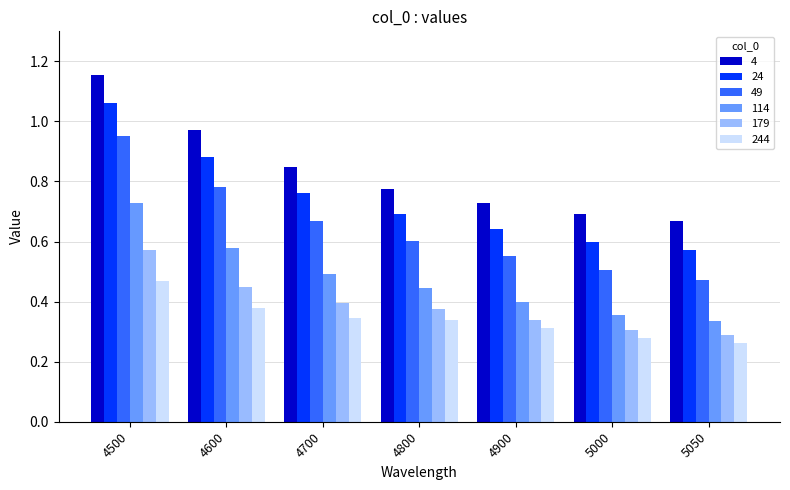

Rank the categories by 114 value from lowest to highest.

5050, 5000, 4900, 4800, 4700, 4600, 4500